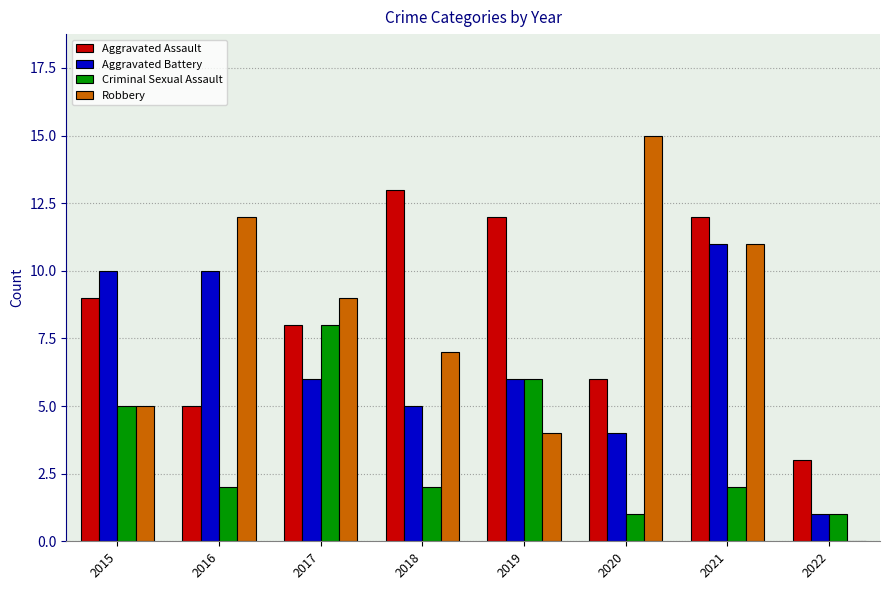

The value of Aggravated Assault at 2020 is 10. True or false?

False